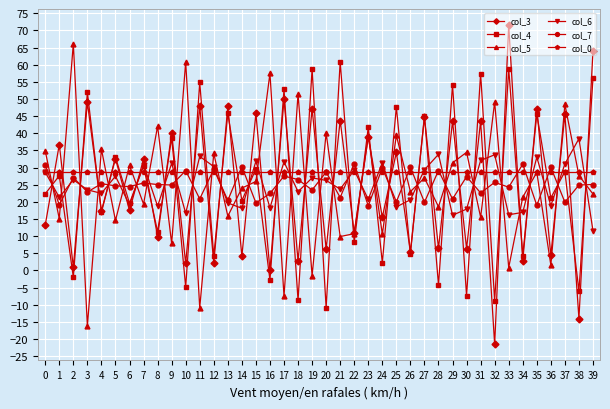

What is the value of the col_4 point at the 27th from the left?

4.9